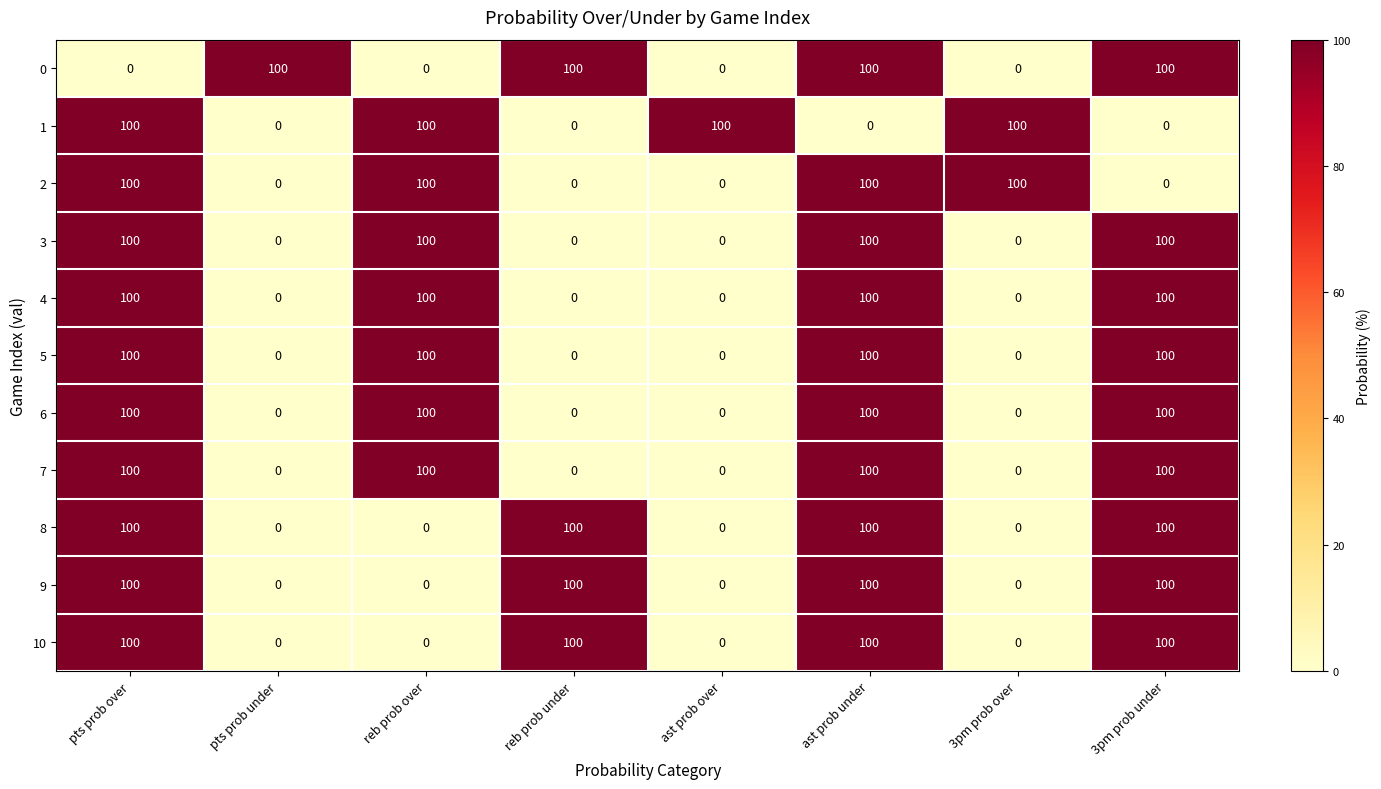

What is the difference between the highest and lowest values at ast prob over?

100